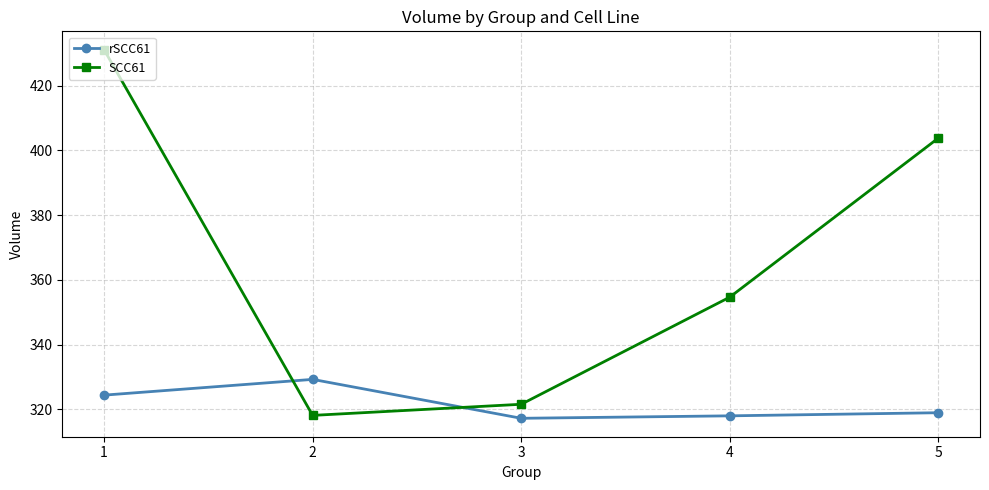

Between which two adjacent categories do rSCC61 and SCC61 first intersect?

1 and 2